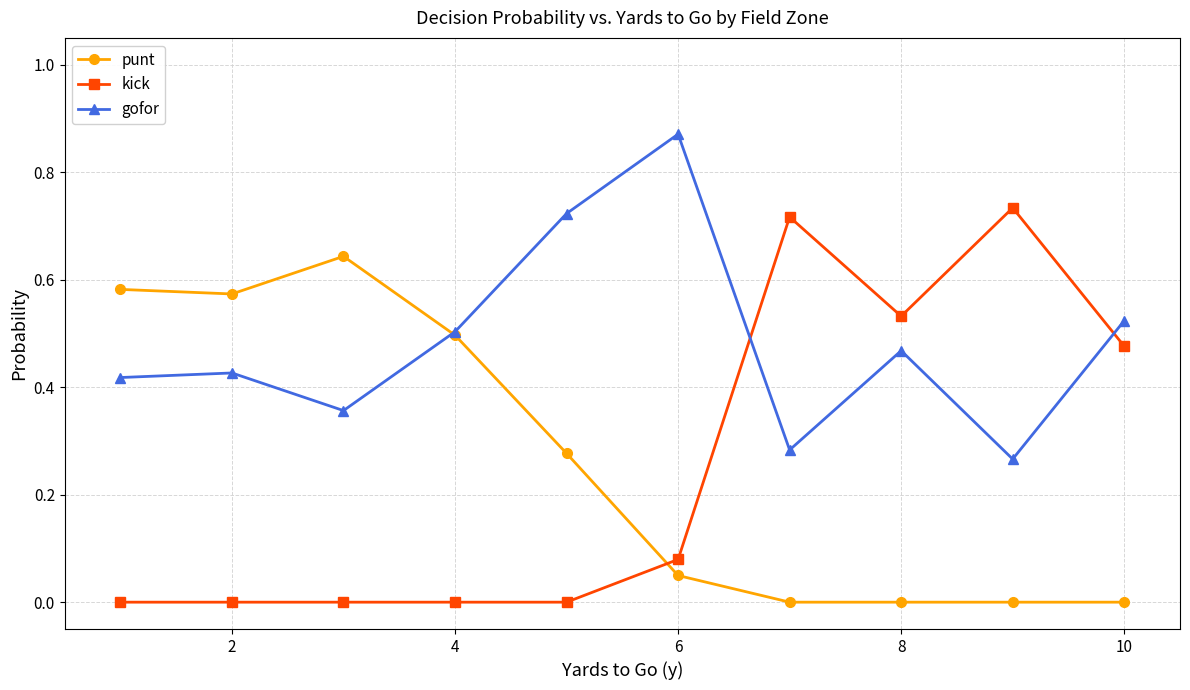

Which series has the largest total across all categories?

gofor